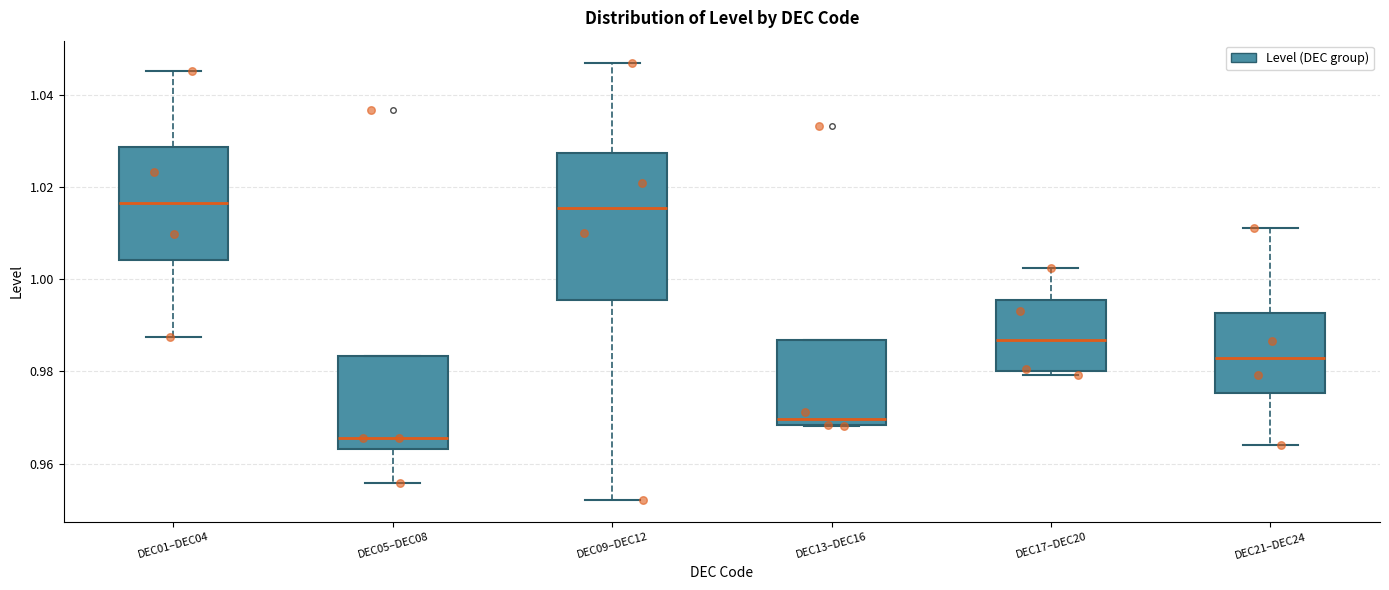

Reading left to right, transcribe this box plot: for each box, give where its median line is, the range the box spans, and where its two whiskers end, as read against the y-axis. The values are not printed on the chart, so give them approximately, as read against the axis.

DEC01–DEC04: median 1.016, box 1.004 to 1.028, whiskers 0.988 to 1.046
DEC05–DEC08: median 0.966, box 0.964 to 0.984, whiskers 0.956 to 0.984
DEC09–DEC12: median 1.016, box 0.996 to 1.028, whiskers 0.952 to 1.046
DEC13–DEC16: median 0.970, box 0.968 to 0.986, whiskers 0.968 to 0.986
DEC17–DEC20: median 0.986, box 0.980 to 0.996, whiskers 0.980 (just below the box's lower edge) to 1.002
DEC21–DEC24: median 0.982, box 0.976 to 0.992, whiskers 0.964 to 1.012